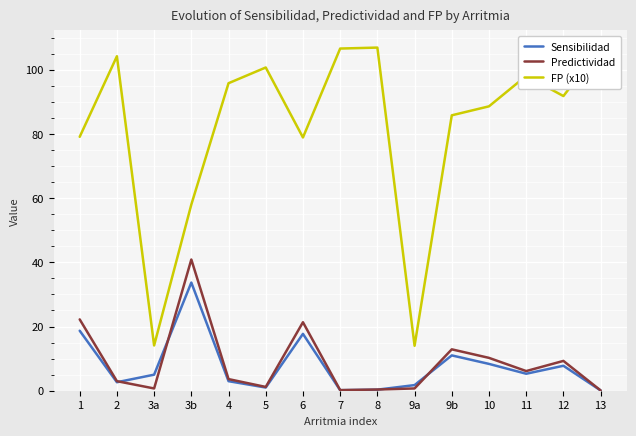

True or false: Sensibilidad and FP (x10) cross at least once.

False